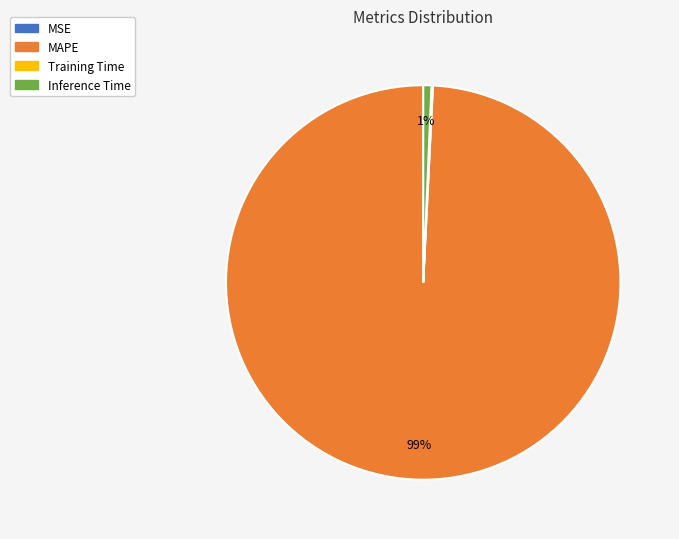

Which category has the biggest portion of the pie?

MAPE